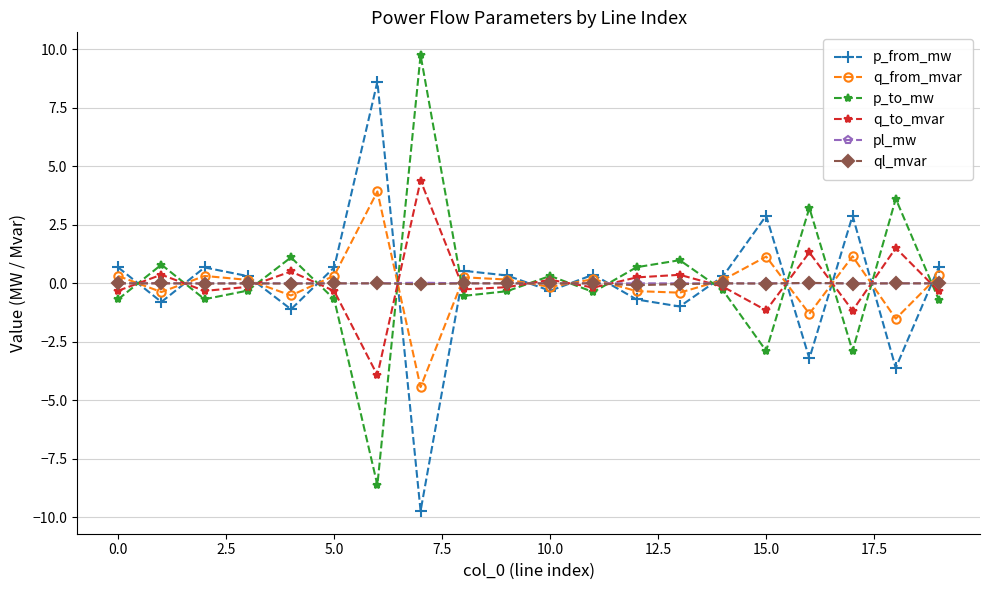

Which series ends up on top after the final intersection of pl_mw and p_from_mw?

p_from_mw